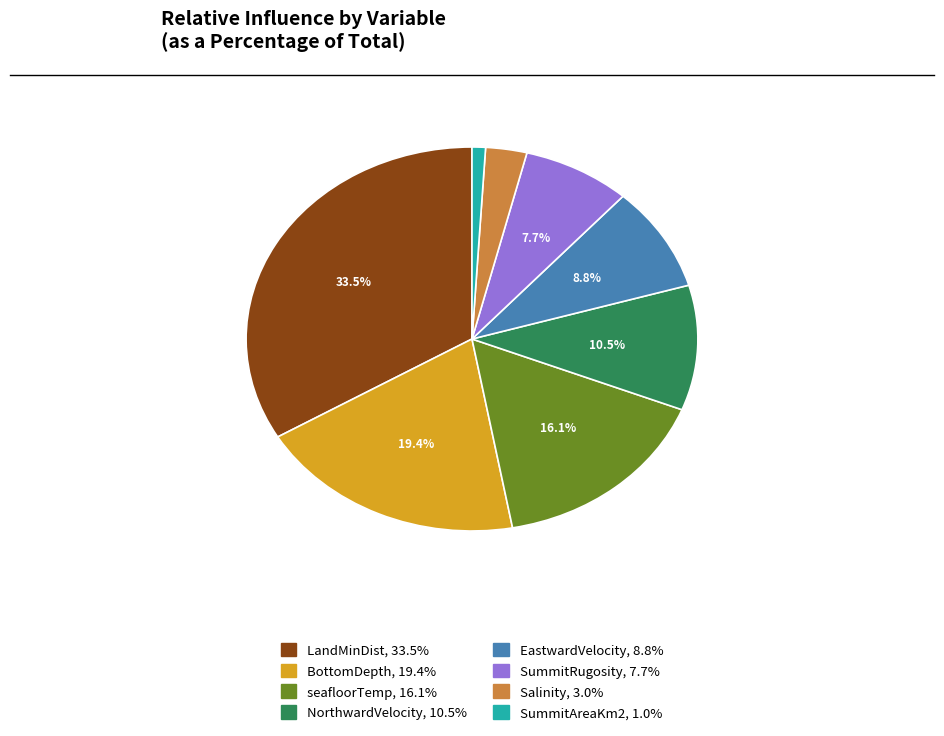

Which has a higher value, EastwardVelocity or seafloorTemp?

seafloorTemp